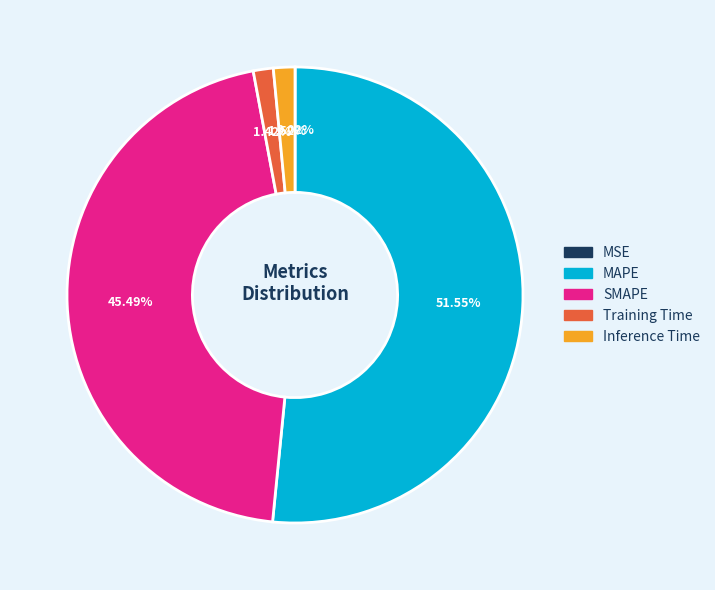

True or false: Training Time accounts for 1% of the total.

True